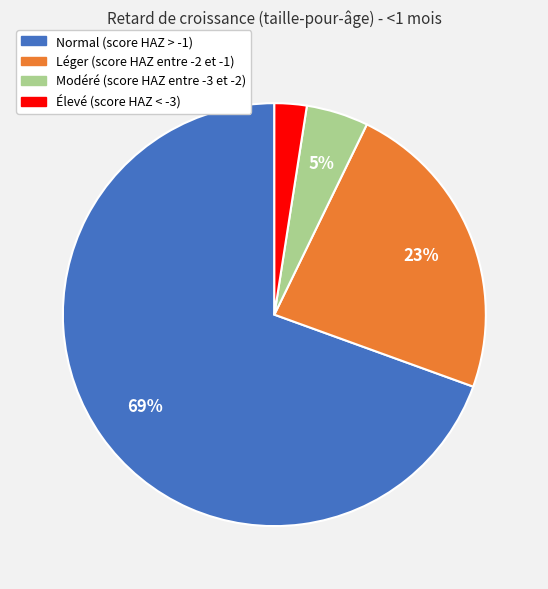

To the nearest percent, what is the average slice percentage?

25%